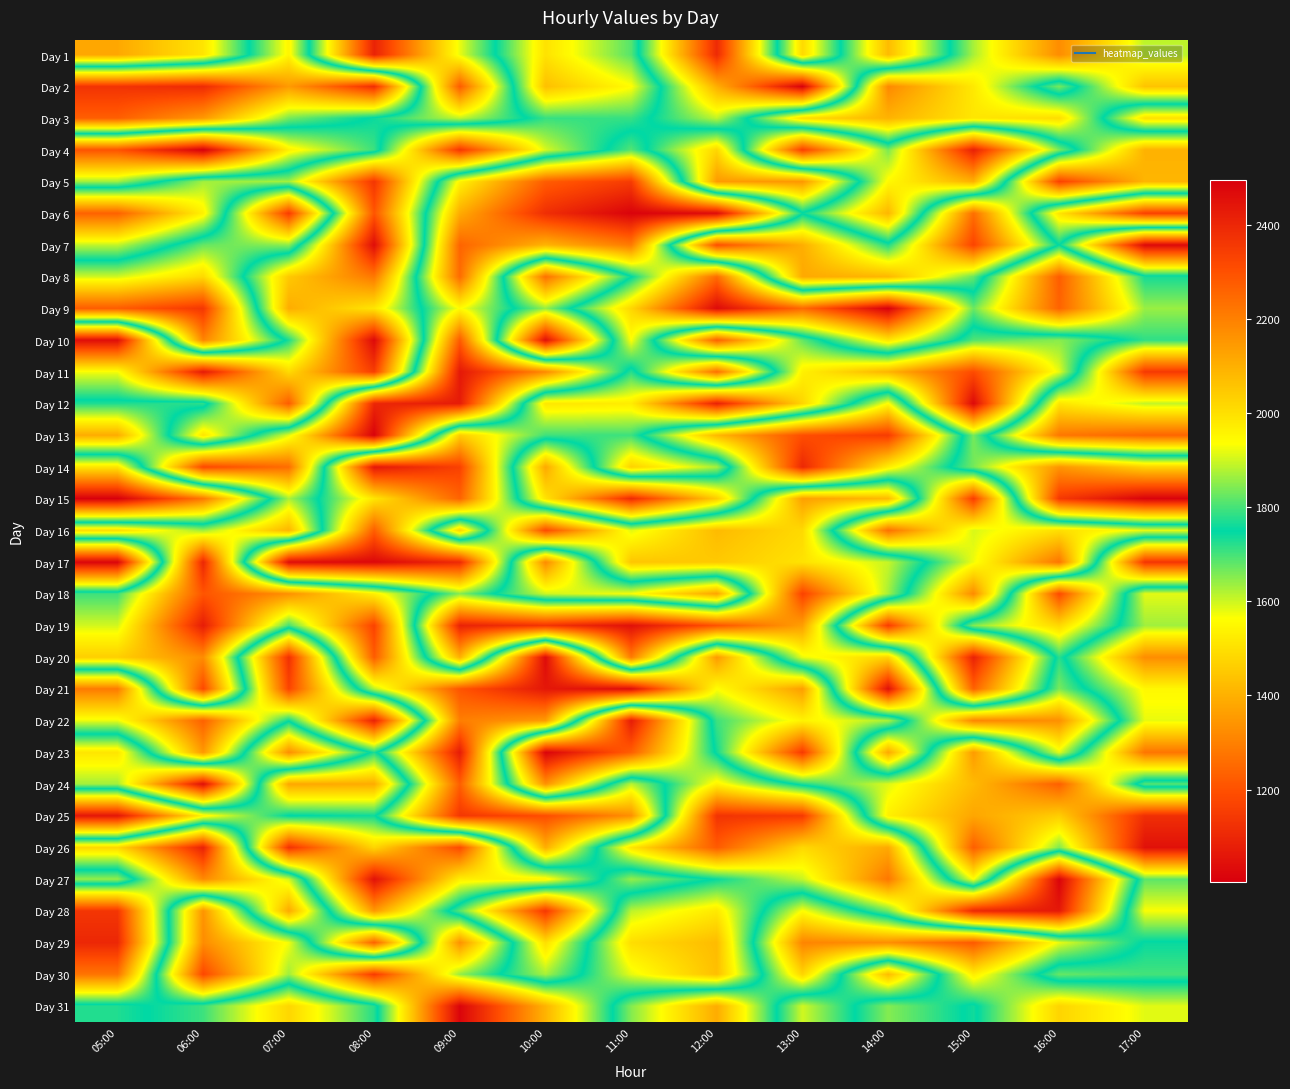

Which has a higher value, 11:00 or 06:00?

06:00